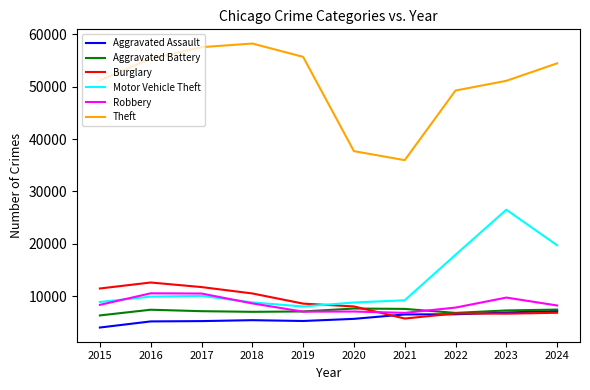

Is the value of Robbery at 2017 greater than the value of Aggravated Battery at 2017?

Yes